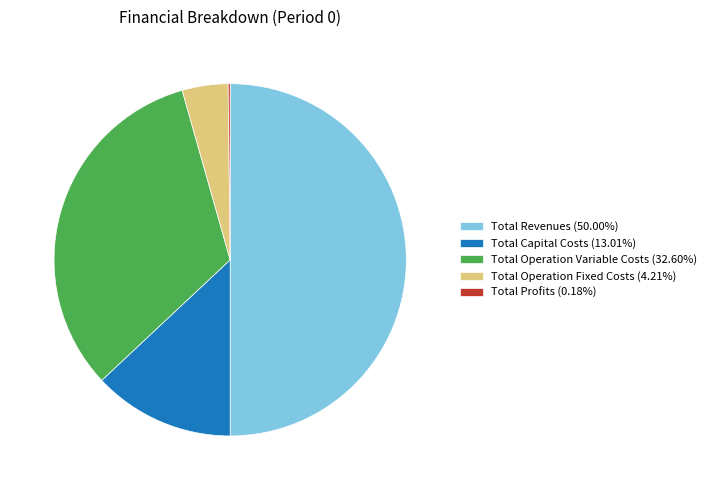

Is Total Operation Fixed Costs (4.21%) the majority of the pie?

No